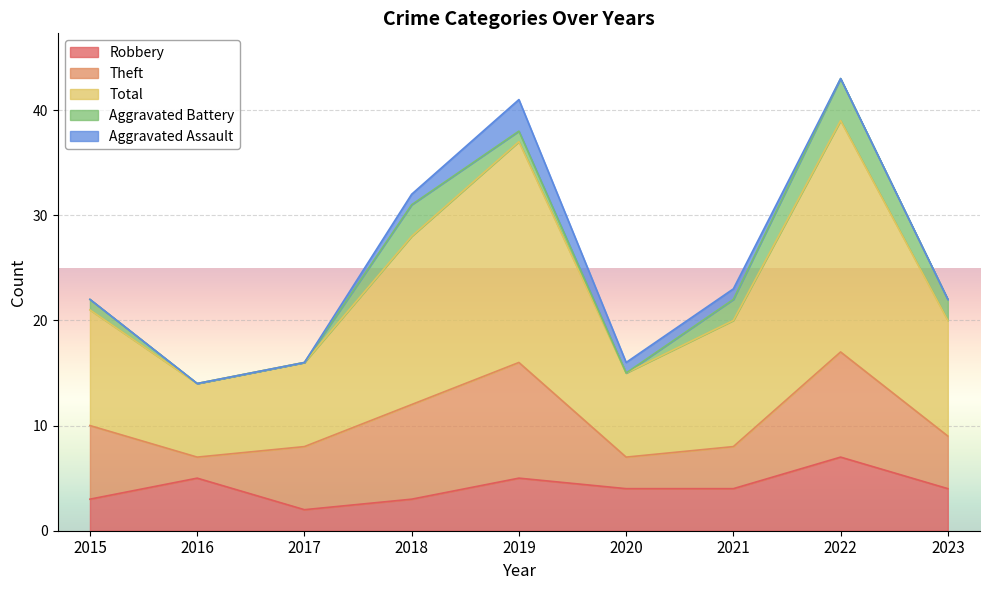

Between which two adjacent categories do Aggravated Assault and Aggravated Battery first intersect?

2018 and 2019